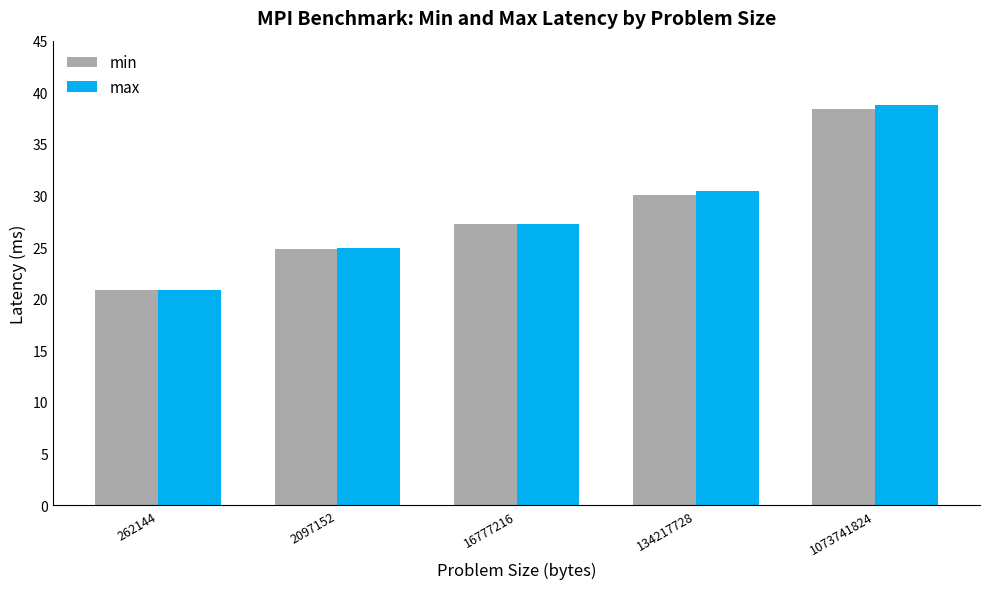

Between 2097152 and 1073741824, which series saw the biggest shift?

max